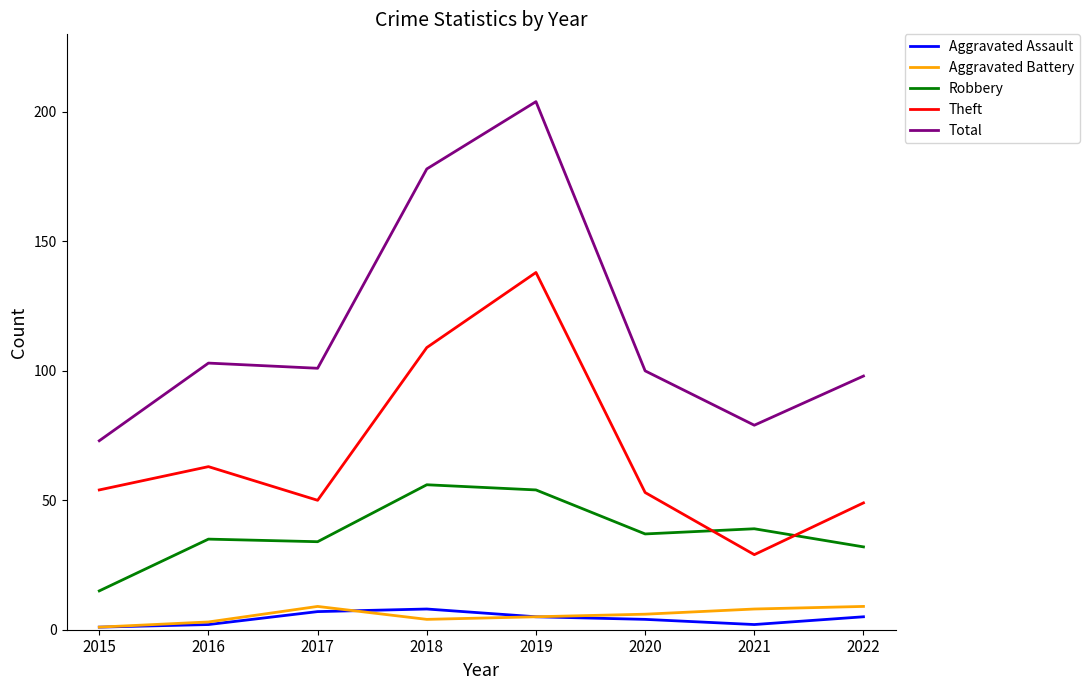

What is the sum of the Aggravated Battery values at 2017 and 2016?

12